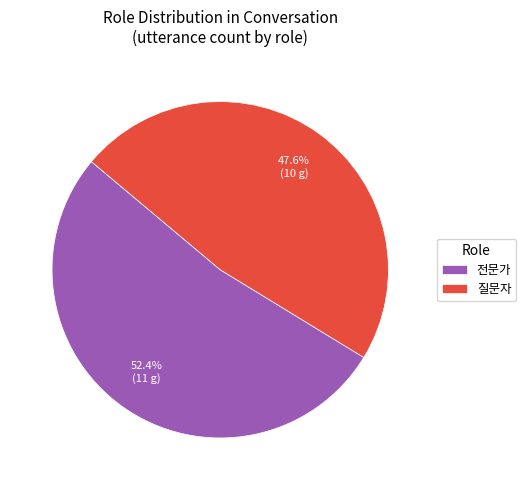

To the nearest percent, what is the difference between the largest and smallest slice percentages?

5%